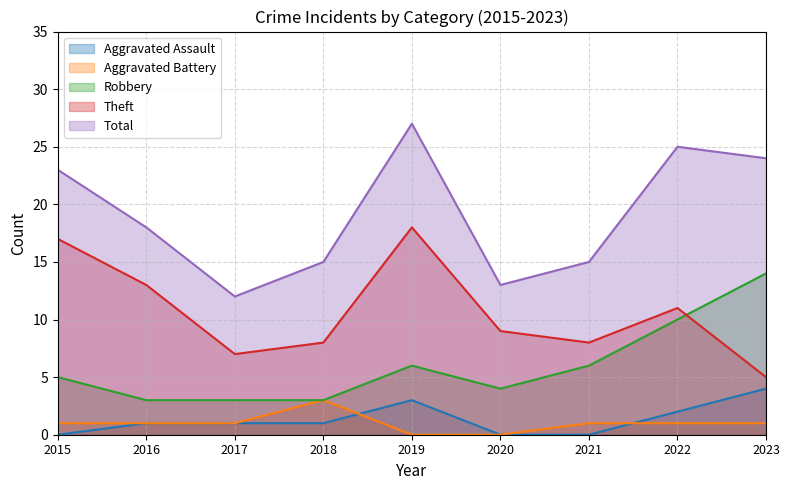

True or false: Total and Aggravated Assault cross at least once.

False